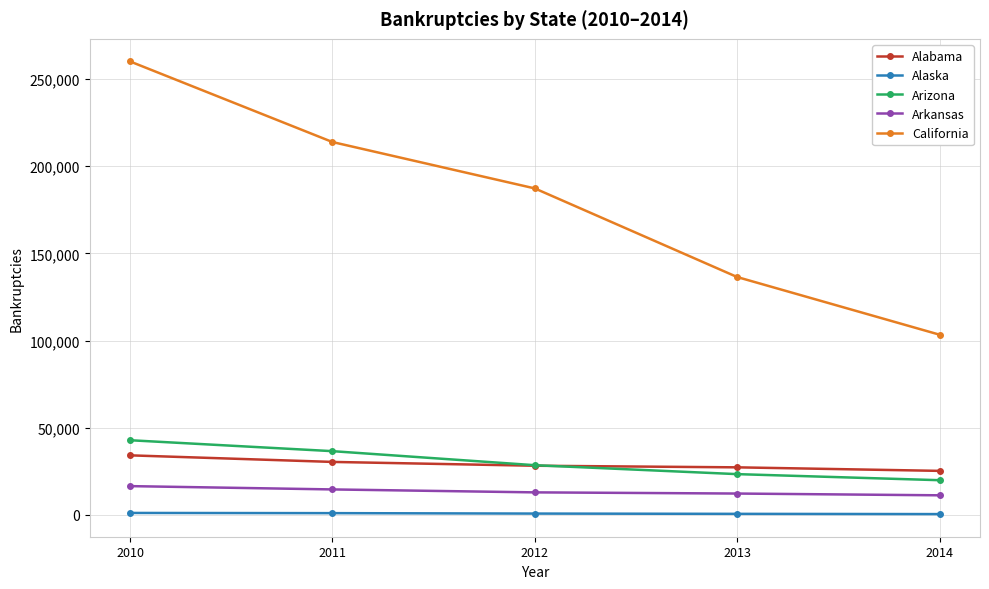

True or false: California has more than 2 interior local peaks.

False